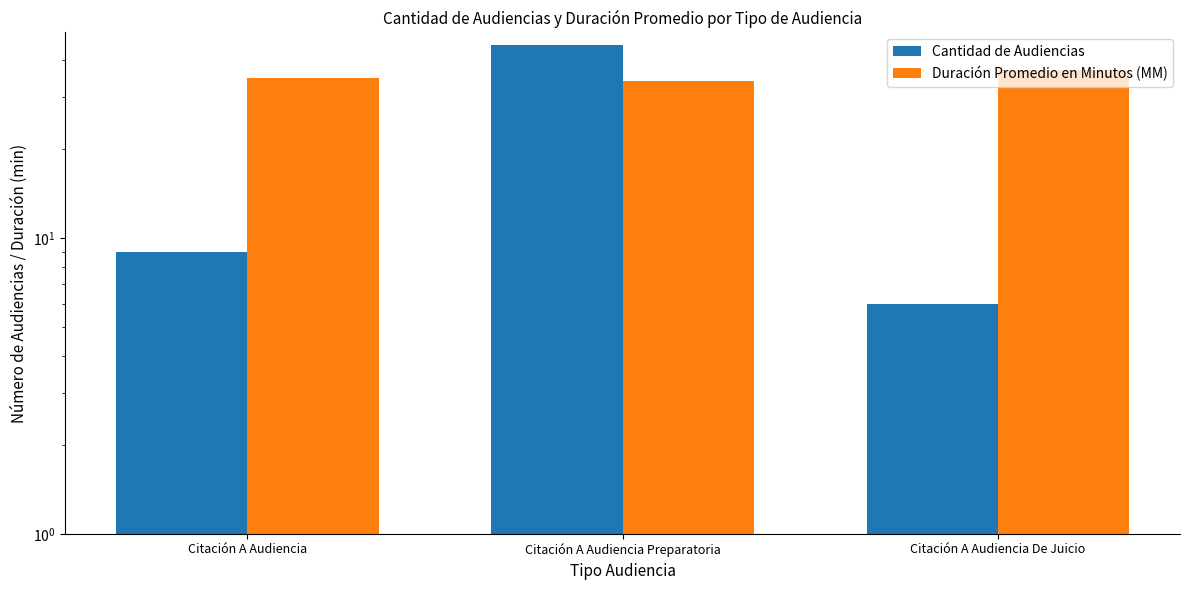

What is the label of the 2nd bar from the right?

Citación A Audiencia Preparatoria